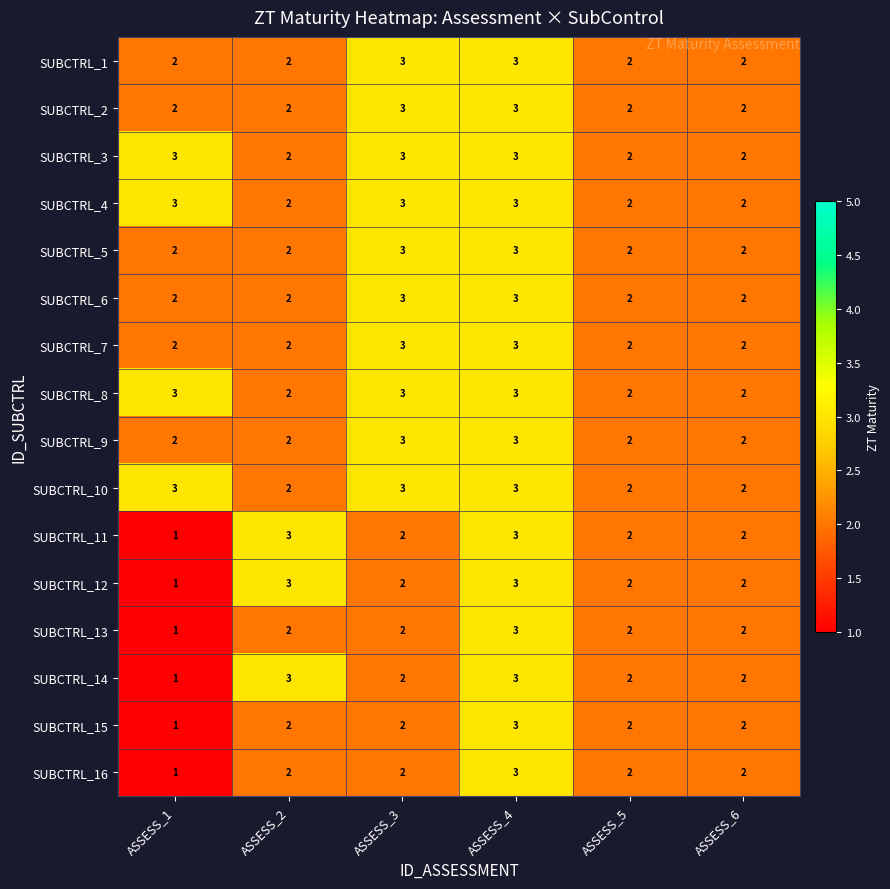

What is the approximate value of SUBCTRL_5 at ASSESS_3?

3